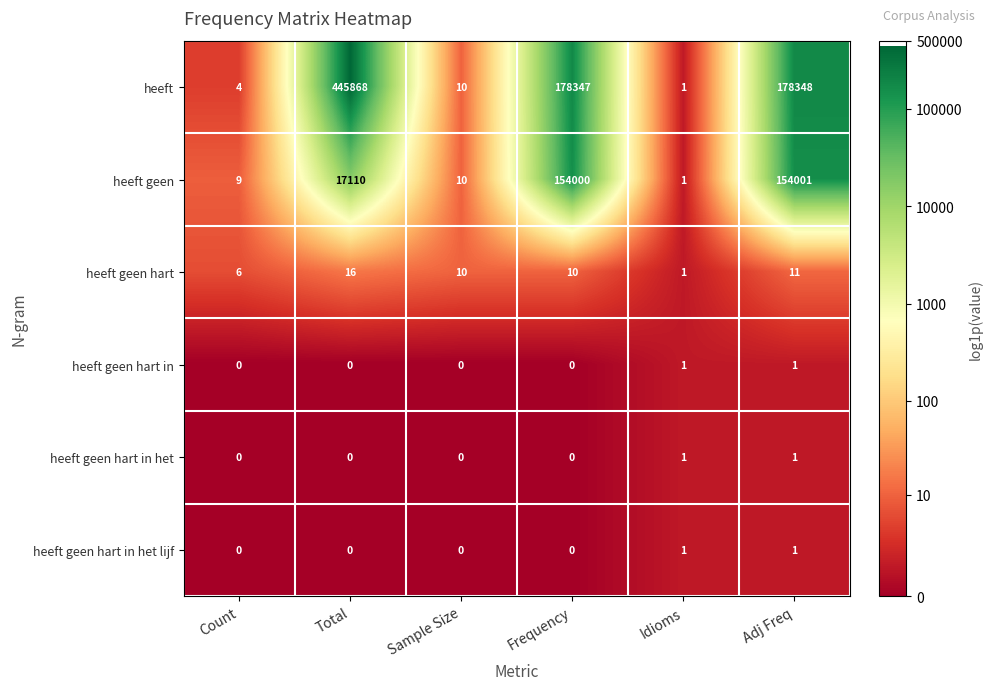

Which series has the largest range (max minus min)?

heeft